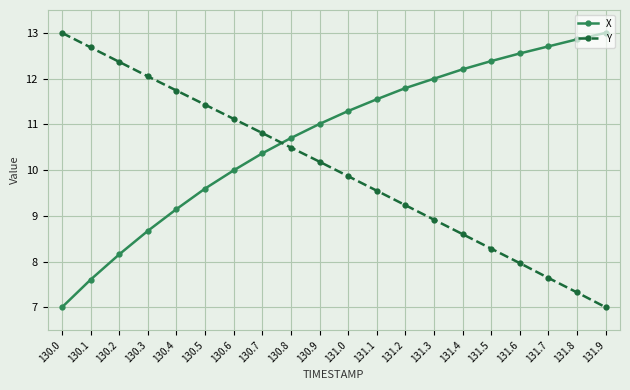

What is the sum of all Y values?

200.2